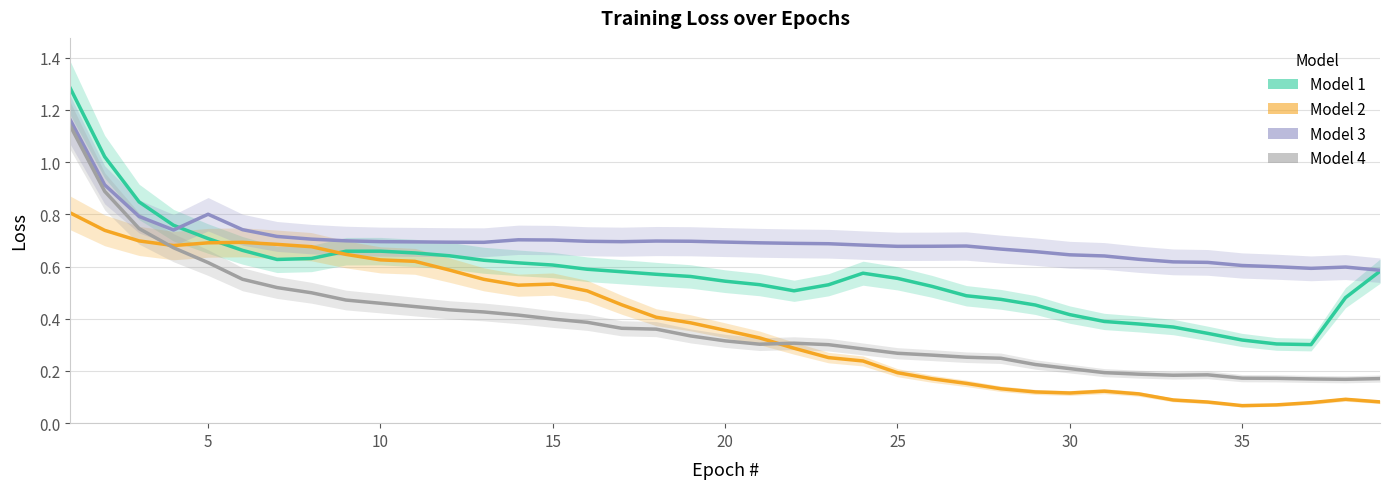

Which series has the largest total across all categories?

Model 3